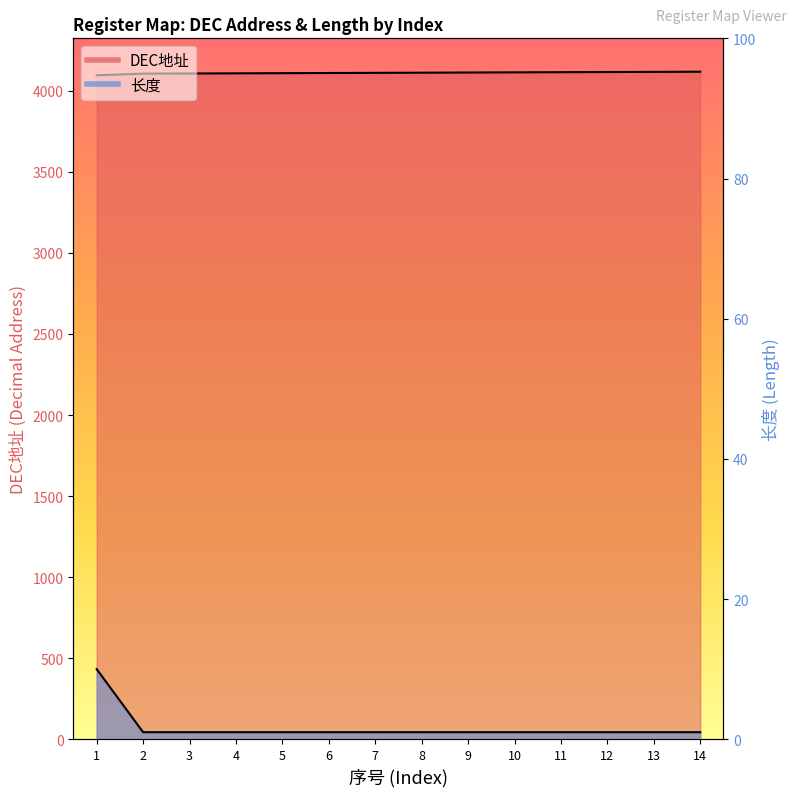

True or false: DEC地址 has a value of 4107 at 3.

True